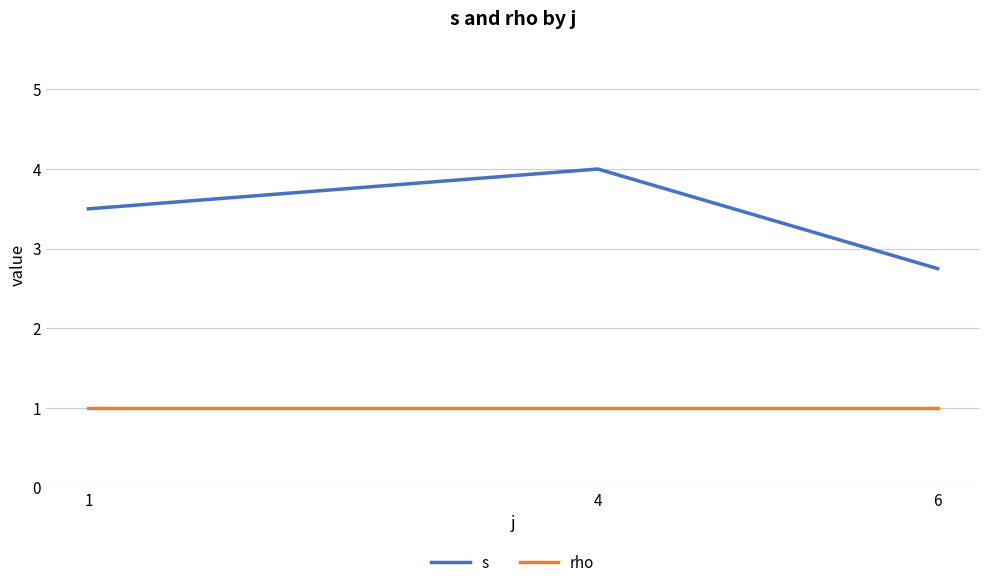

What is the total value across all series at 1?

4.5